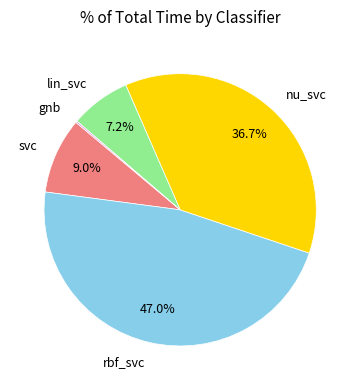

Does svc represent more than half of the total?

No